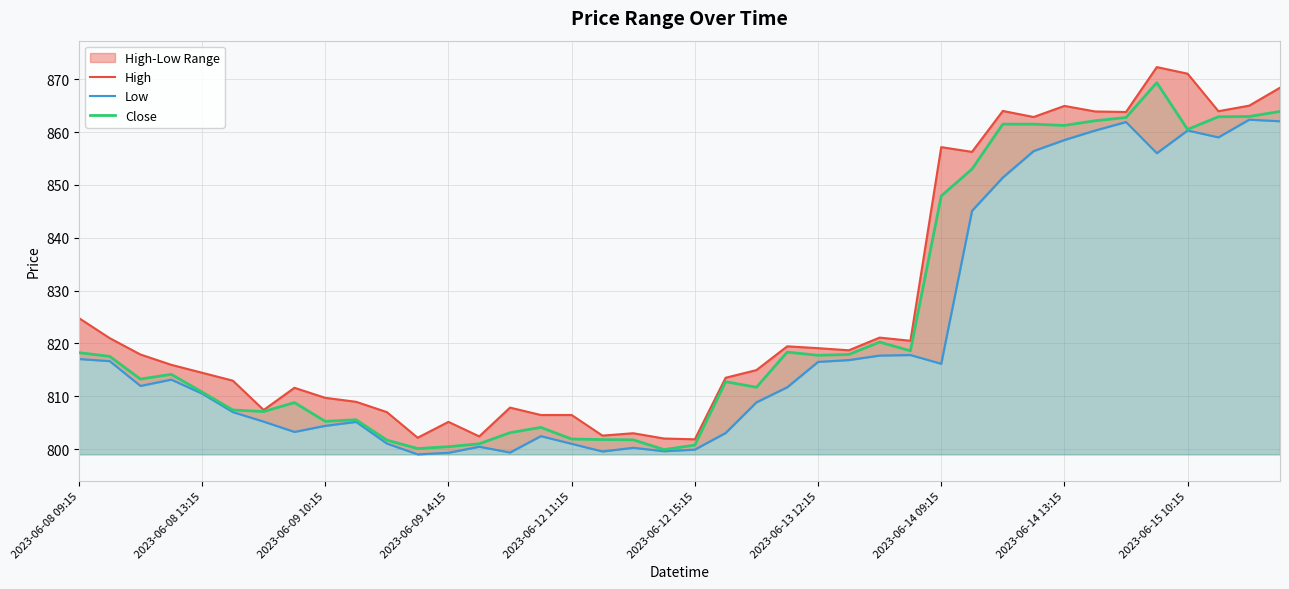

List the series in order of their overall mean, lowest first.

Low, Close, High